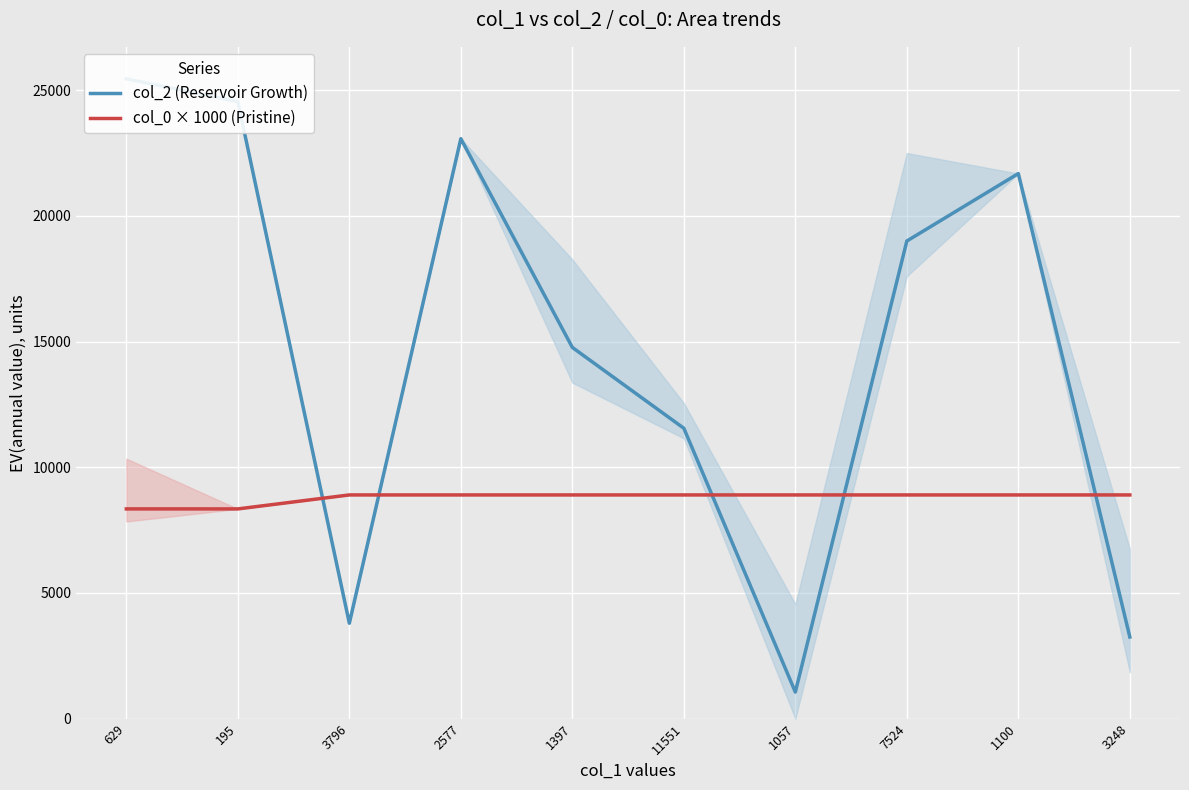

After their last crossing, which series has the higher values: col_0 × 1000 (Pristine) or col_2 (Reservoir Growth)?

col_0 × 1000 (Pristine)